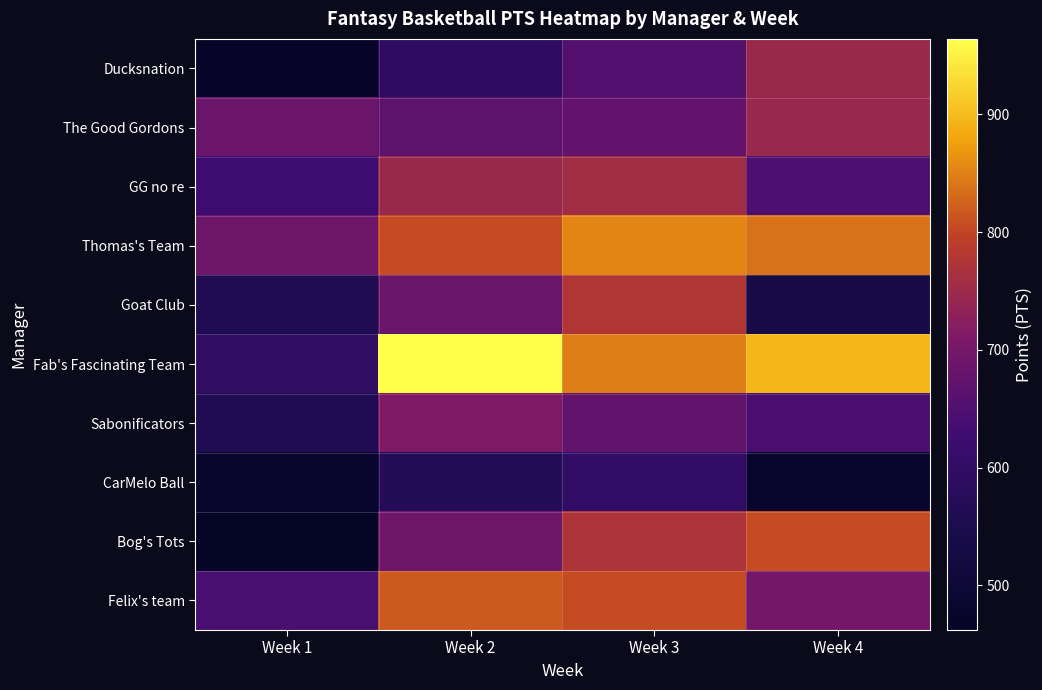

Reading left to right, what are all the values shown in this chart?

Ducksnation: Week 1=473	Week 2=594	Week 3=655	Week 4=748
The Good Gordons: Week 1=687	Week 2=668	Week 3=677	Week 4=745
GG no re: Week 1=624	Week 2=747	Week 3=758	Week 4=648
Thomas's Team: Week 1=690	Week 2=807	Week 3=853	Week 4=838
Goat Club: Week 1=562	Week 2=685	Week 3=777	Week 4=535
Fab's Fascinating Team: Week 1=597	Week 2=964	Week 3=847	Week 4=897
Sabonificators: Week 1=562	Week 2=712	Week 3=675	Week 4=643
CarMelo Ball: Week 1=481	Week 2=572	Week 3=599	Week 4=476
Bog's Tots: Week 1=462	Week 2=691	Week 3=772	Week 4=807
Felix's team: Week 1=641	Week 2=818	Week 3=806	Week 4=699